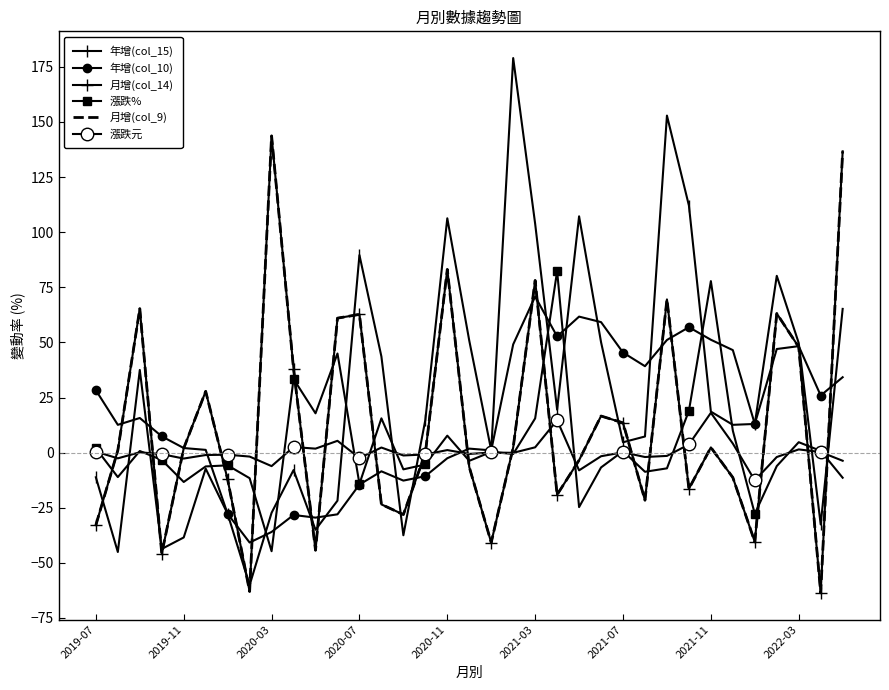

Reading left to right, list all the values displayed in this chart.

年增(col_15): -11.2	-45.1	37.5	-43.7	-38.5	-7.3	-27.8	-60.1	-27.3	-7.9	-35.0	-21.8	89.6	43.6	-37.5	14.8	106.3	50.8	1.0	179.0	103.8	19.5	107.2	50.1	4.7	7.3	152.9	112.1	18.6	12.6	13.0	80.2	49.7	-32.6	65.2
年增(col_10): 28.3	12.6	15.7	7.4	2.1	1.2	-27.8	-40.8	-36.0	-28.3	-29.5	-28.0	-14.5	-8.5	-12.7	-10.7	-2.5	1.8	1.0	49.1	70.8	52.7	61.7	59.2	45.4	39.2	51.1	56.9	51.2	46.5	13.0	47.0	48.3	25.9	34.2
月增(col_14): -32.9	1.0	65.3	-45.8	1.9	27.8	-12.2	-63.0	143.7	38.0	-44.3	61.0	62.7	-23.5	-28.1	-0.3	83.1	-6.6	-40.8	2.3	78.1	-19.1	-3.5	16.6	13.5	-21.6	69.5	-16.4	2.4	-11.3	-40.5	63.1	47.9	-63.6	136.7
漲跌%: 1.9	-11.1	0.7	-3.3	-13.3	-6.3	-5.8	-11.6	-44.7	33.4	17.8	45.0	-14.2	15.5	-7.6	-5.4	7.7	-3.7	0.3	-0.6	15.5	82.3	-24.7	-6.7	0.7	-8.7	-7.1	19.0	77.8	9.9	-27.8	-6.1	4.7	0.8	-11.4
月增(col_9): -32.9	1.0	65.3	-45.8	1.9	27.8	-12.2	-63.0	143.7	38.0	-44.3	61.0	62.7	-23.5	-28.1	-0.3	83.1	-6.6	-40.8	2.3	78.1	-19.1	-3.5	16.6	13.5	-21.6	69.5	-16.4	2.4	-11.3	-40.5	63.1	47.9	-63.6	136.7
漲跌元: 0.5	-2.6	0.1	-0.7	-2.7	-1.1	-0.9	-1.8	-6.1	2.5	1.8	5.3	-2.5	2.3	-1.3	-0.8	1.1	-0.6	0.1	-0.1	2.4	14.7	-8.1	-1.6	0.1	-2.0	-1.5	3.7	18.1	4.1	-12.6	-2.0	1.4	0.2	-3.7